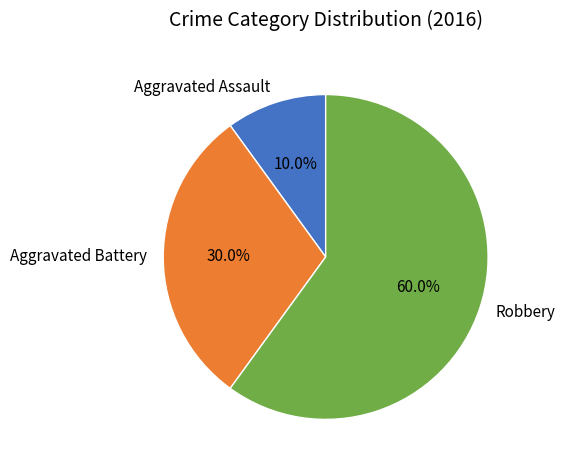

To the nearest percent, what is the average slice percentage?

33%